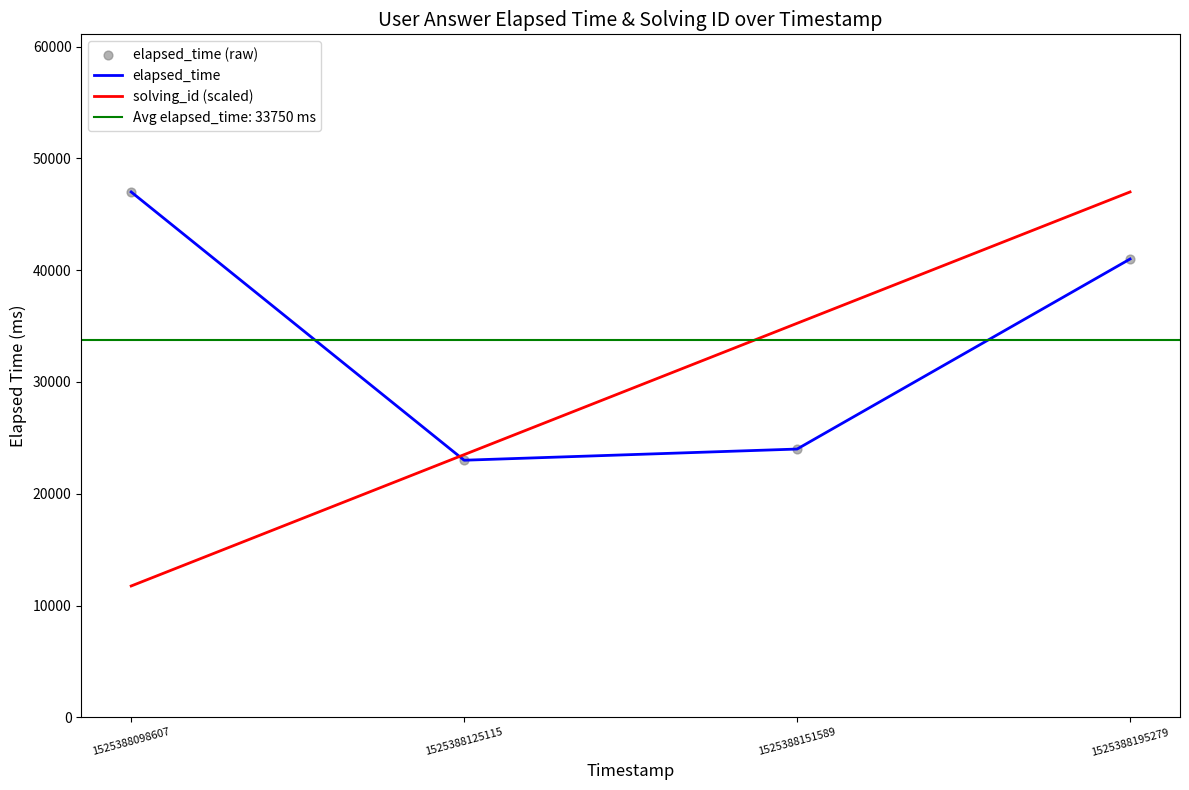

What is the total value across all series at 1525388098607?

105750